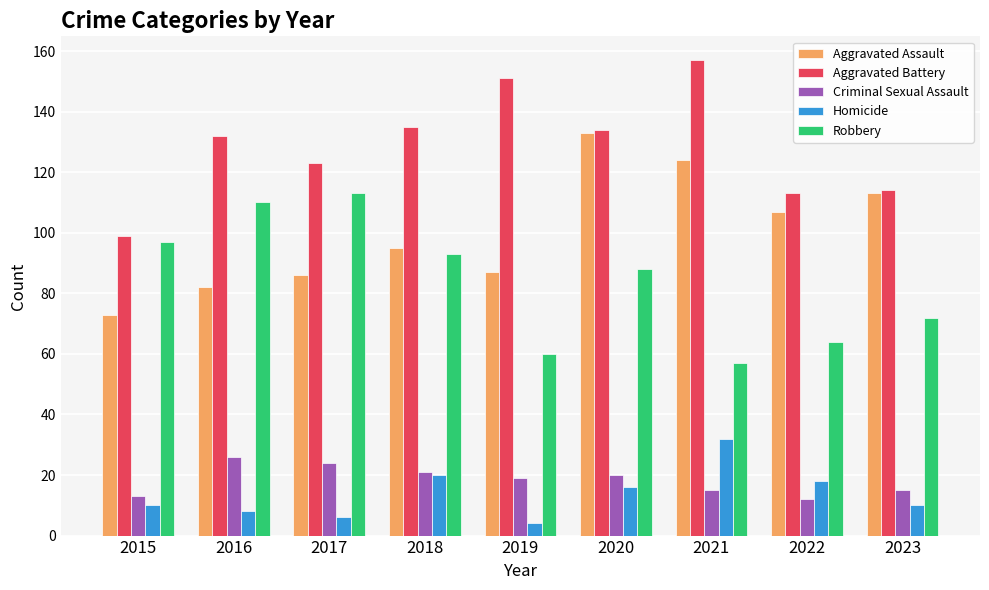

What is the value of the Homicide bar at the 3rd from the left?

6